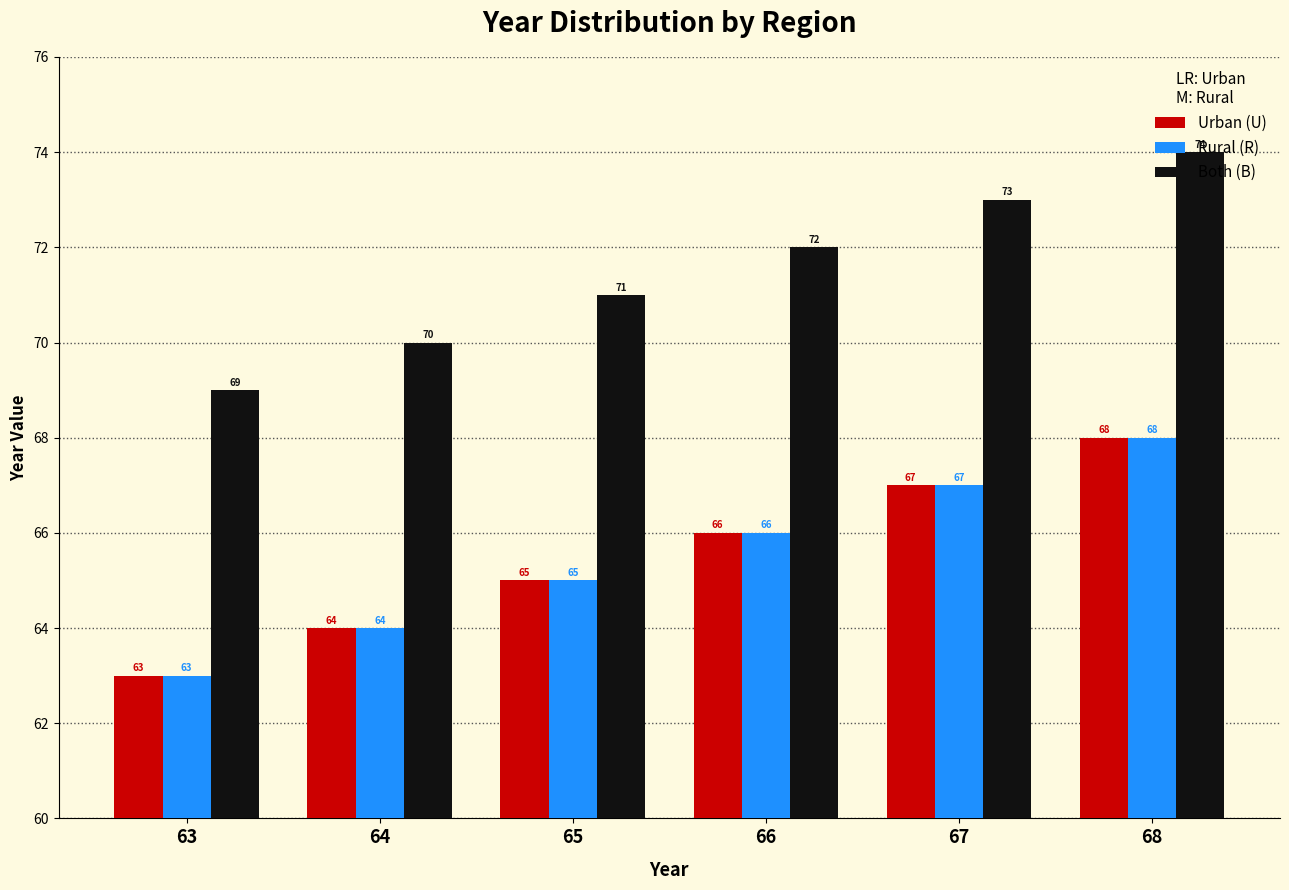

What value does the Rural (R) series have at 67?

67